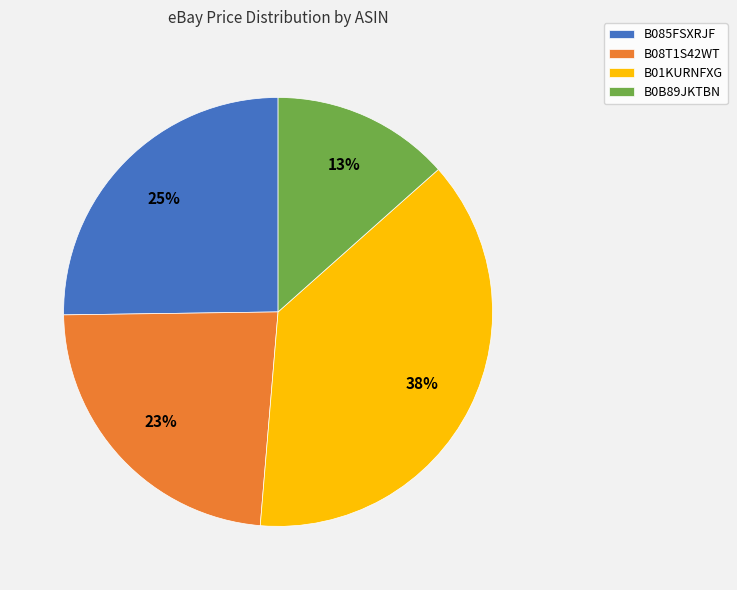

To the nearest percent, what portion does B01KURNFXG represent?

38%